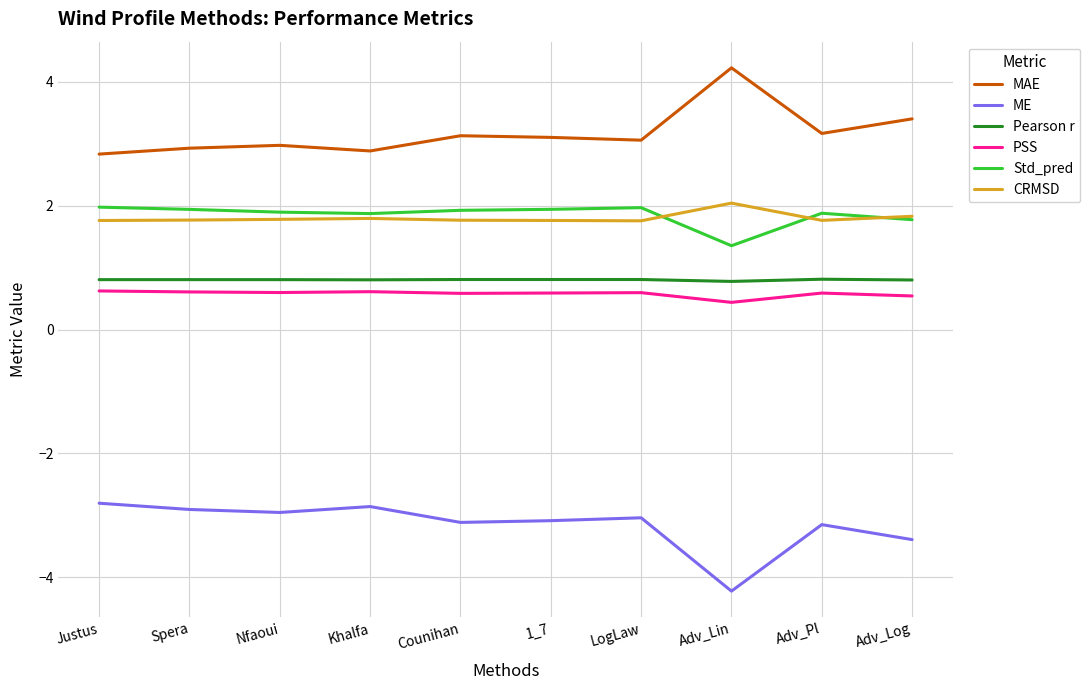

How many lines are shown in the chart?

6